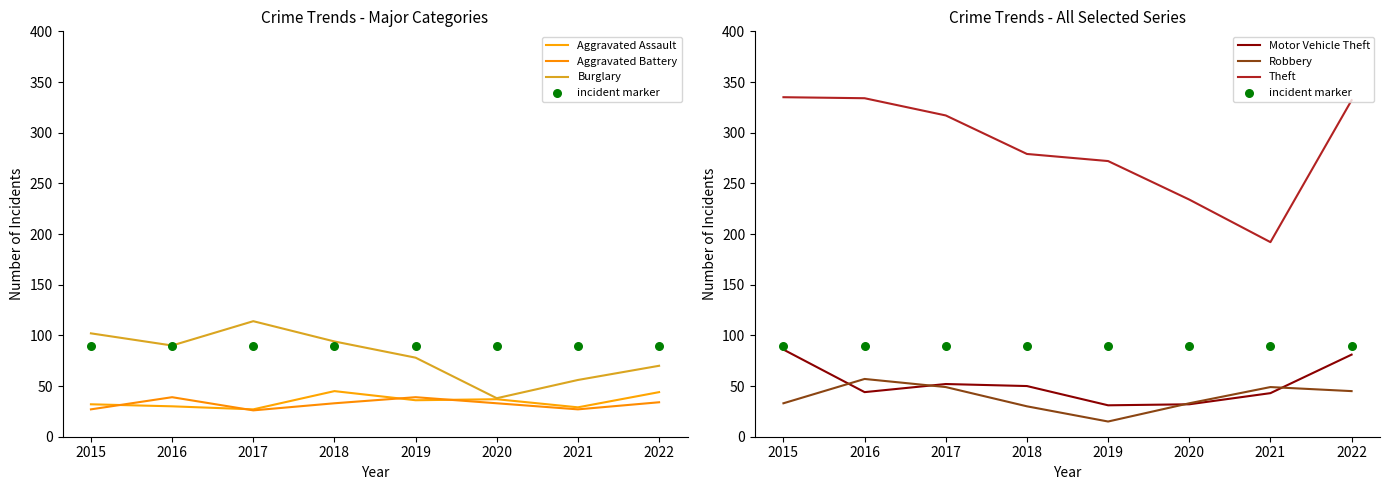

Which series reaches the maximum Y coordinate?

Theft